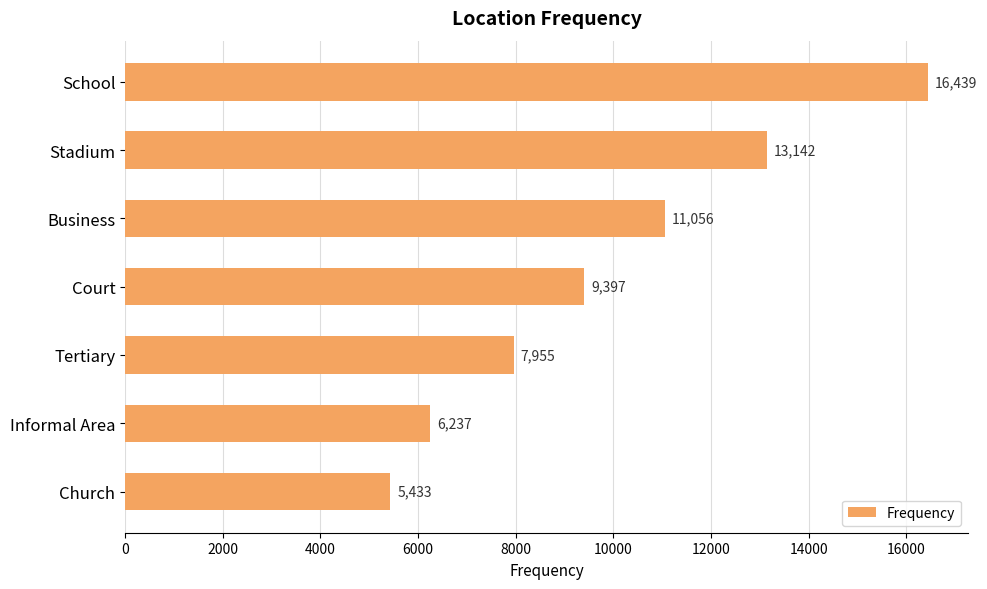

List the labels in order of value, smallest first.

Church, Informal Area, Tertiary, Court, Business, Stadium, School